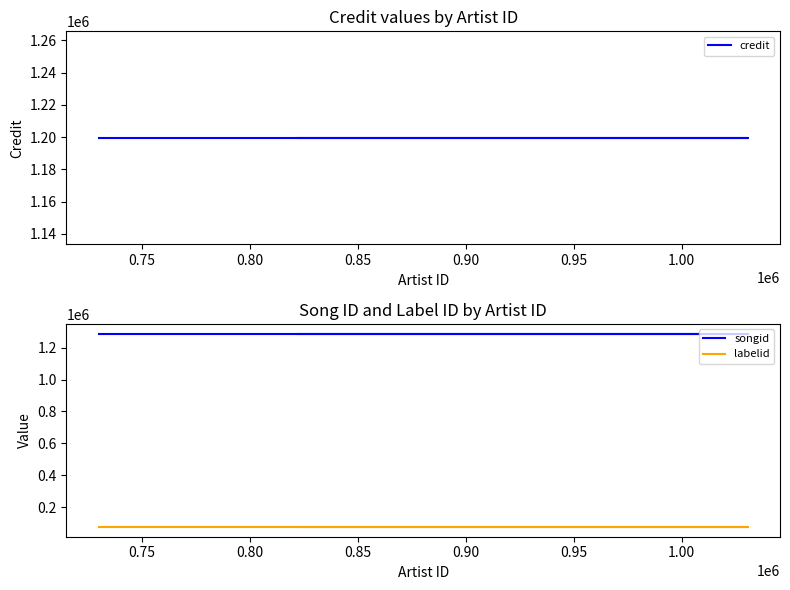

Read the credit value at 0.75.

1199605